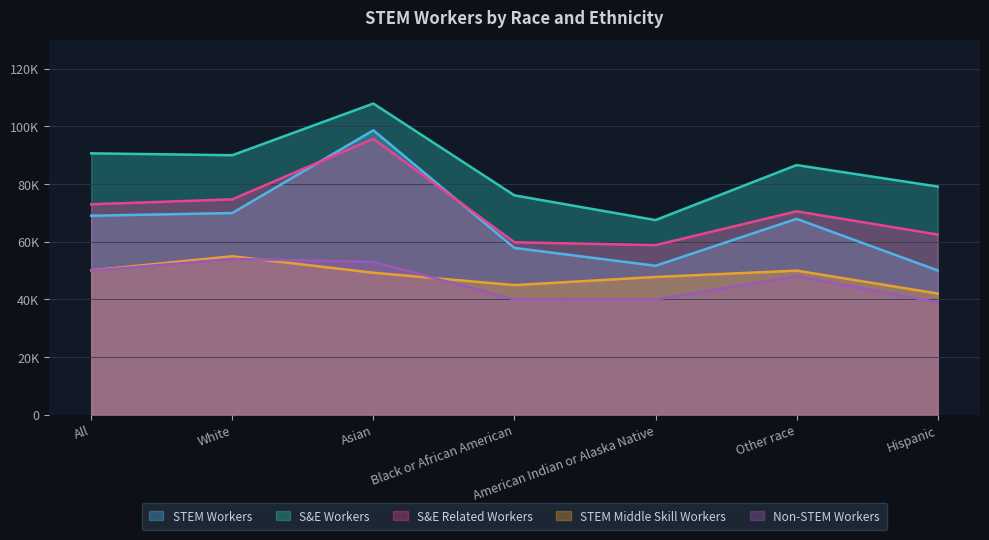

What is the sum of the STEM Workers values at Black or African American and Other race?

125712